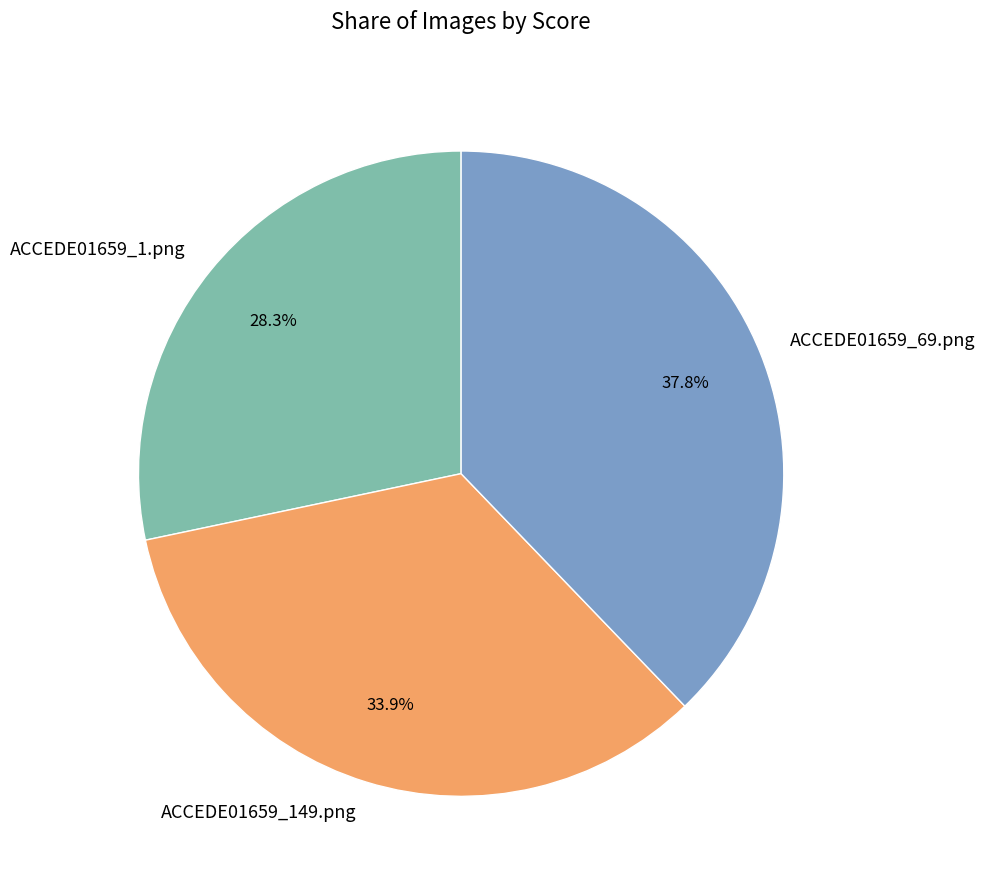

What is the largest slice in the pie chart?

ACCEDE01659_69.png